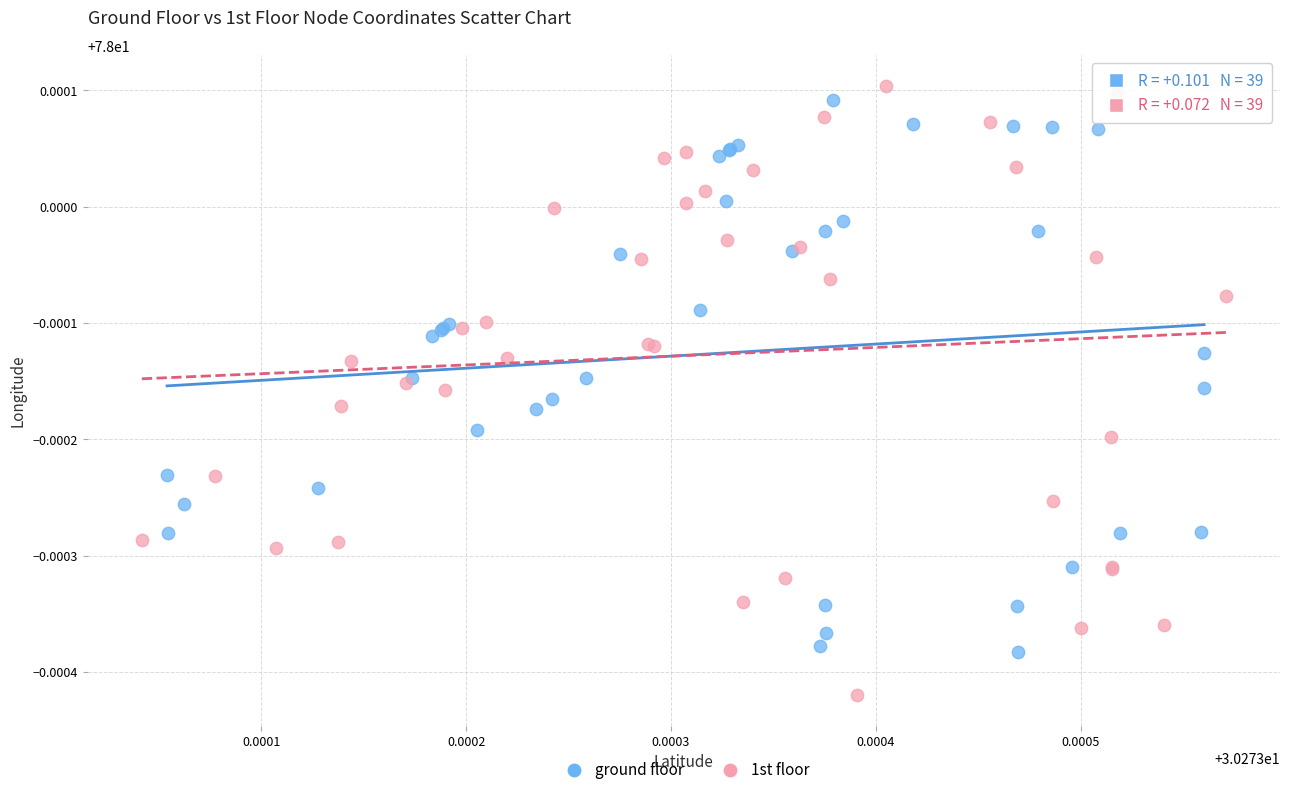

Which series contains the highest Y value?

1st floor